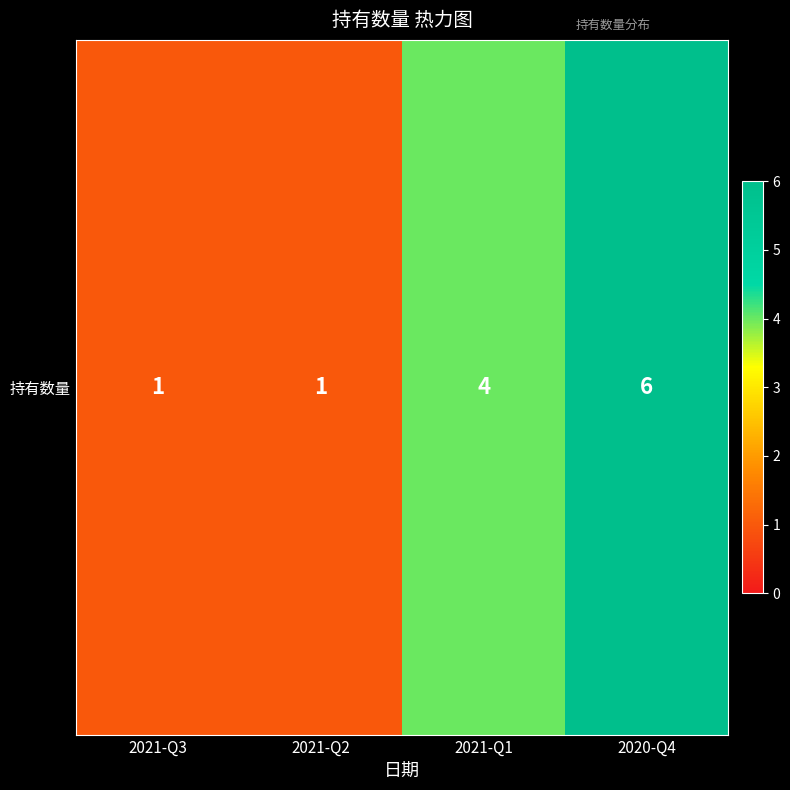

The chart shows a value of 6 at 2020-Q4. True or false?

True